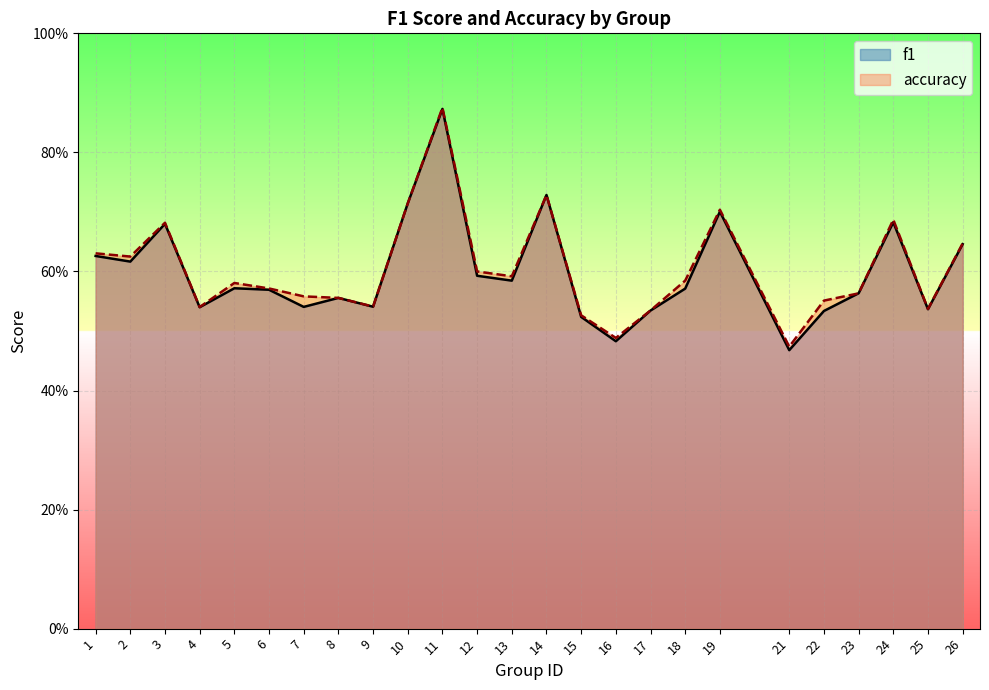

Does the chart display data point markers on the line(s)?

No